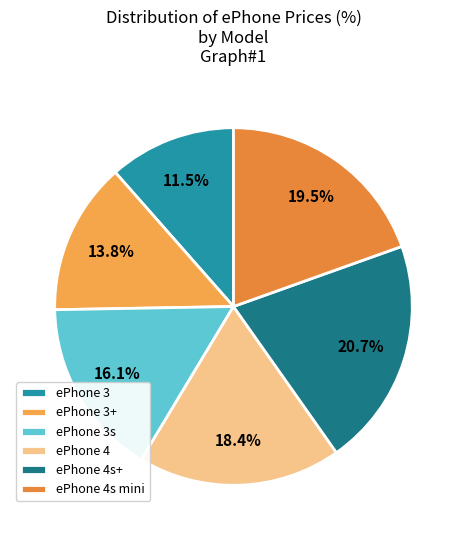

Combined, do ePhone 3+ and ePhone 4s+ account for over 50%?

No